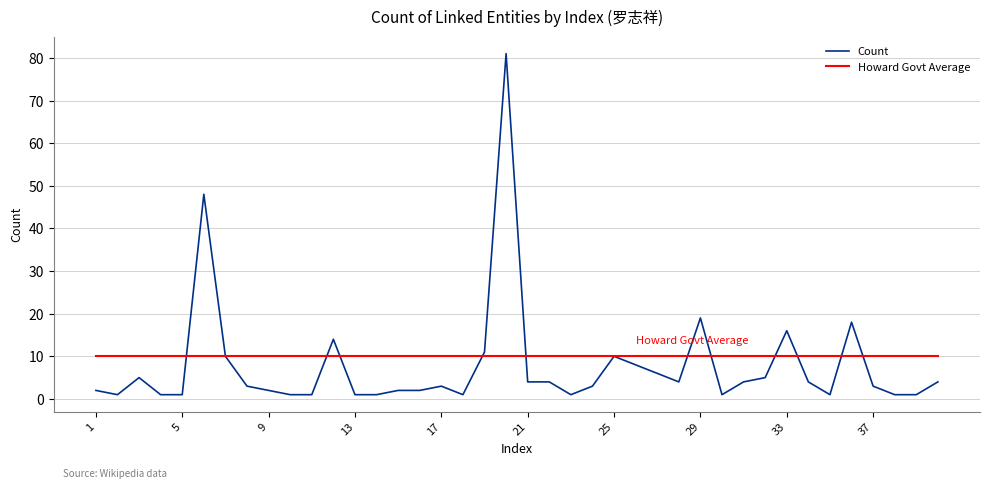

List the series in order of their peak value, highest first.

Count, Howard Govt Average